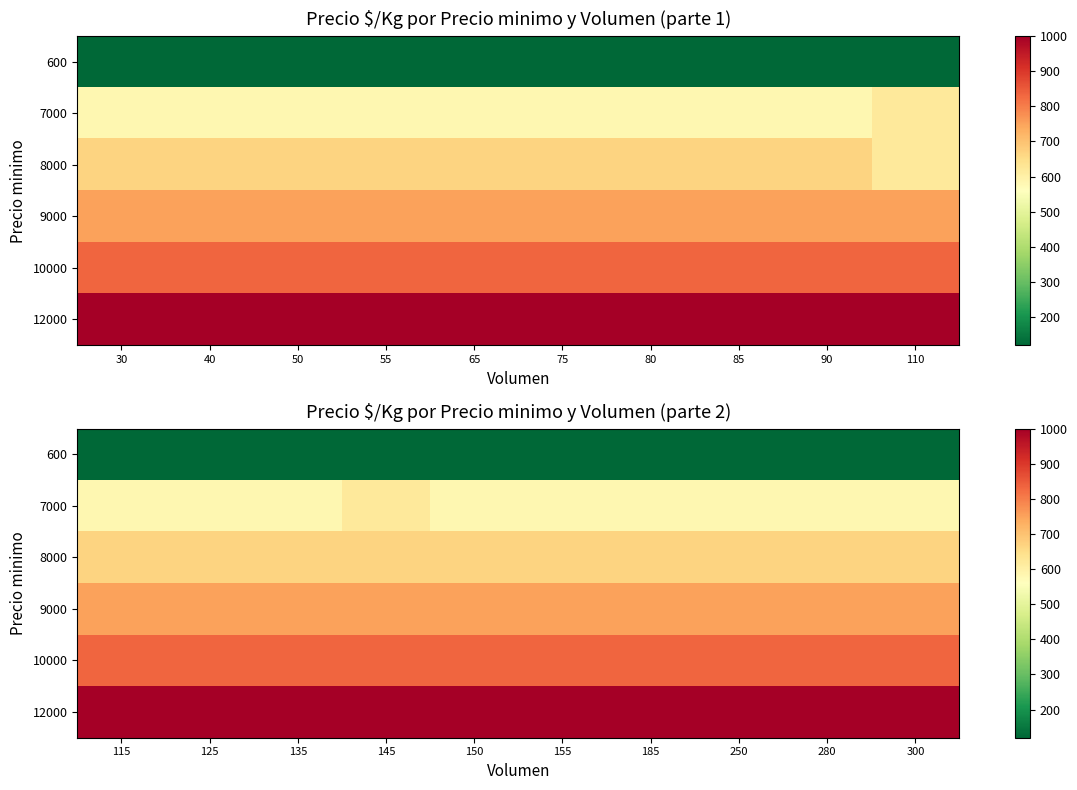

Rank the series at 280 from lowest to highest value.

600, 7000, 8000, 9000, 10000, 12000